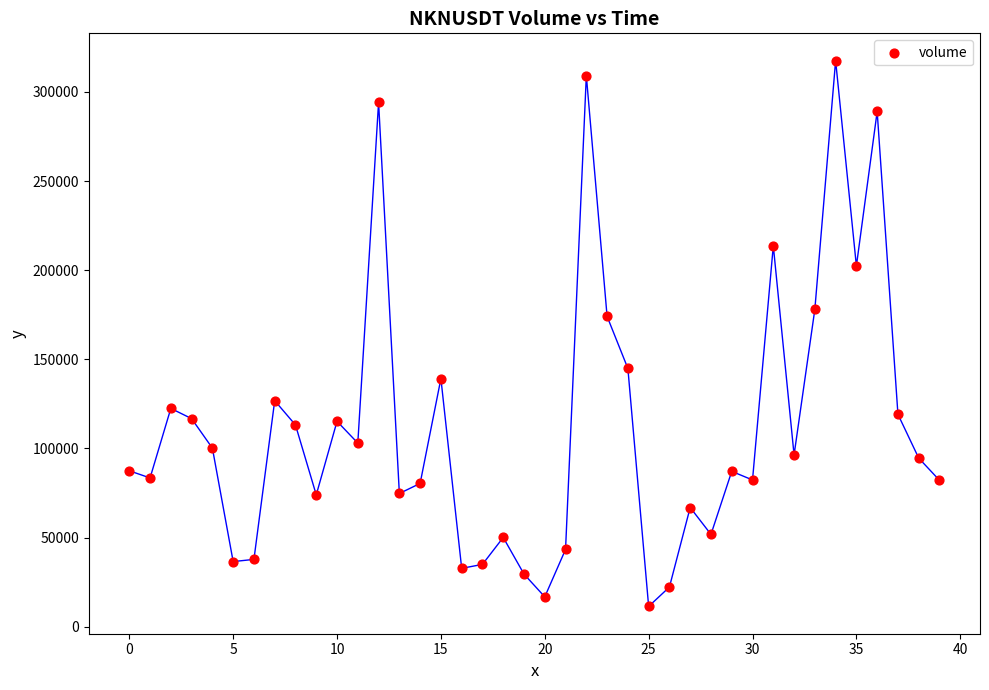

What Y value in the scatter plot is closest to 164477?

174082